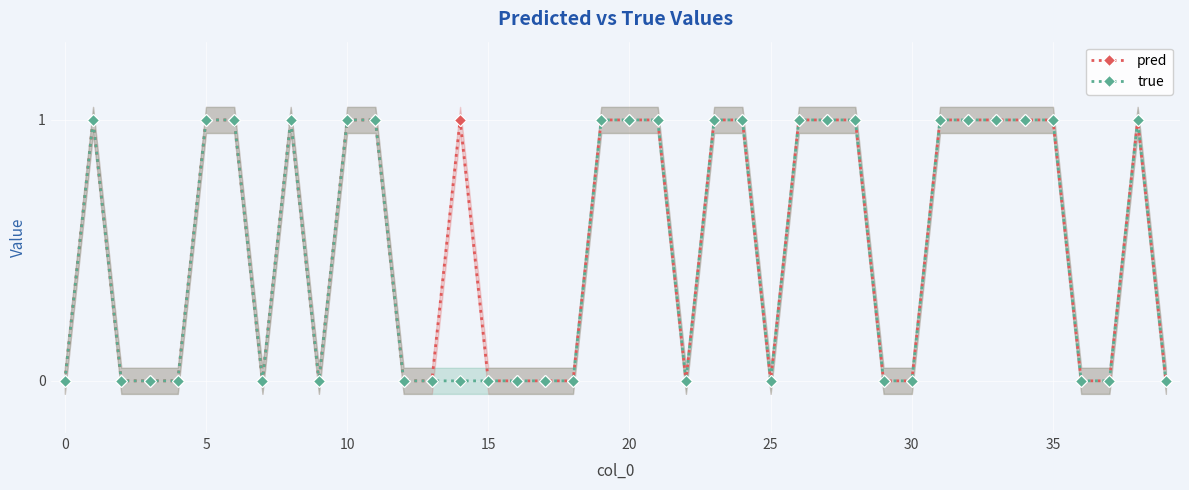

True or false: true and pred intersect in this chart.

False